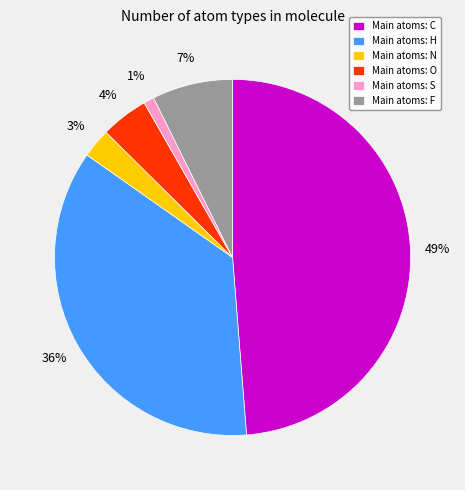

The Main atoms: H slice represents 36% of the pie. True or false?

True